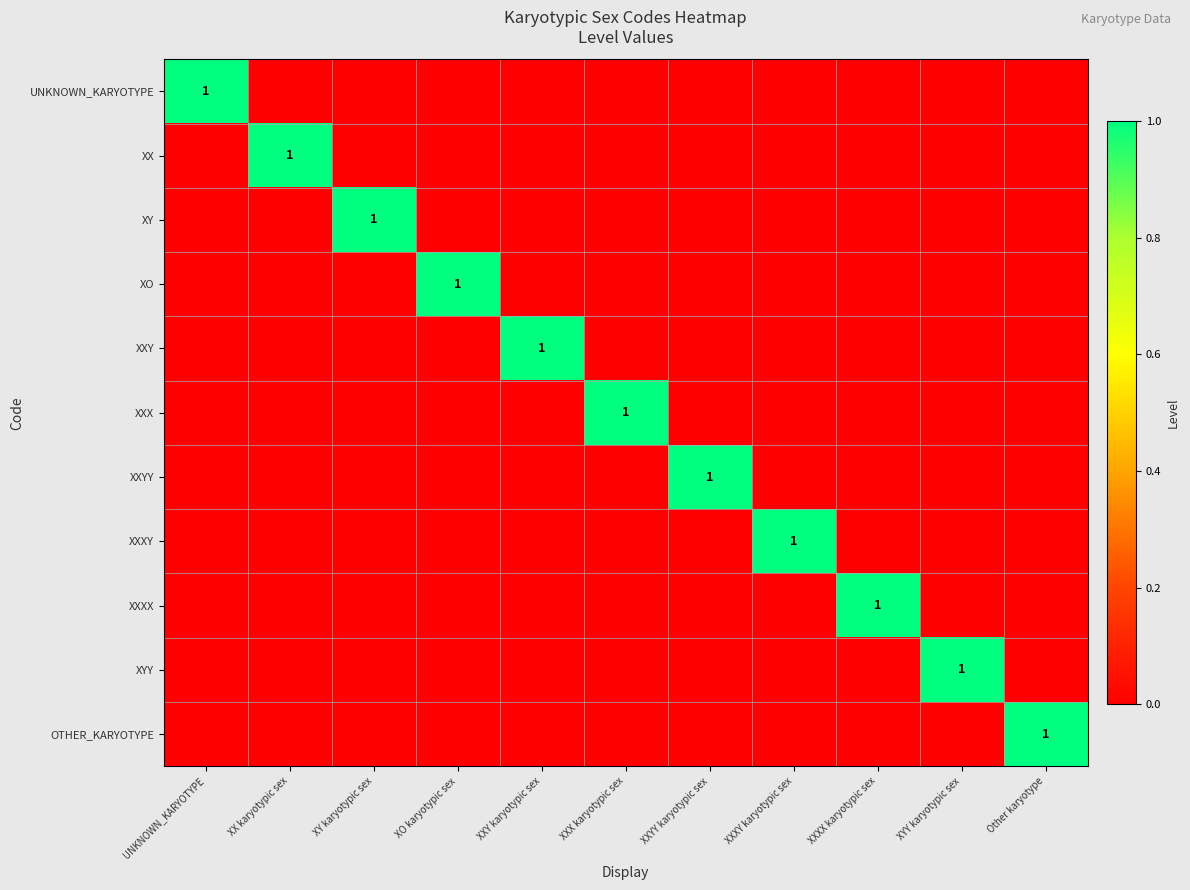

How many series are shown in this chart?

11